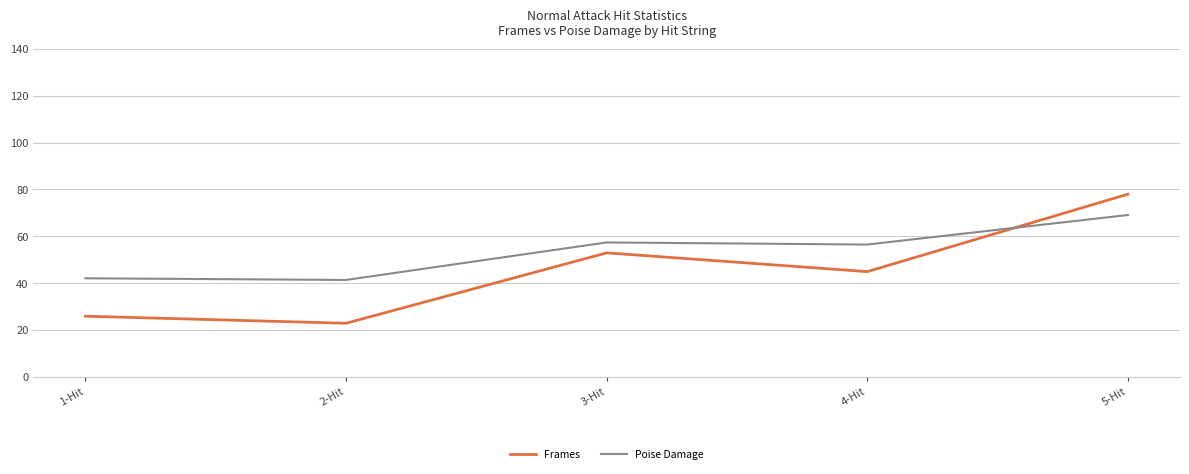

Which label corresponds to the largest value in the chart?

5-Hit